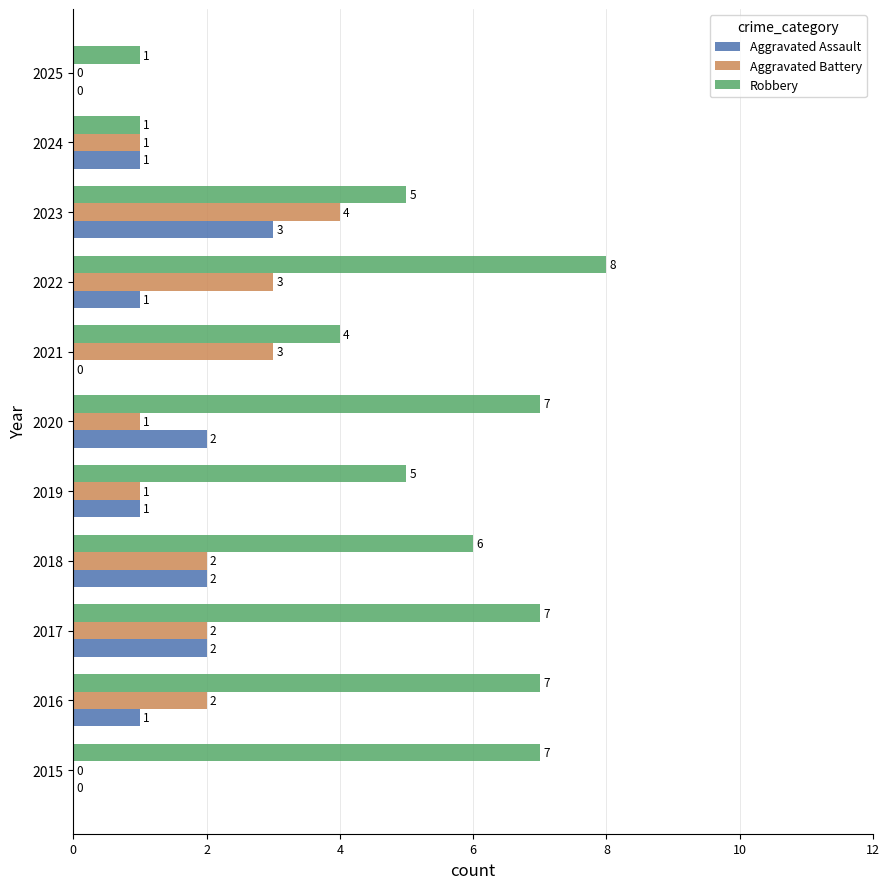

What is the sum of all Aggravated Battery values?

19